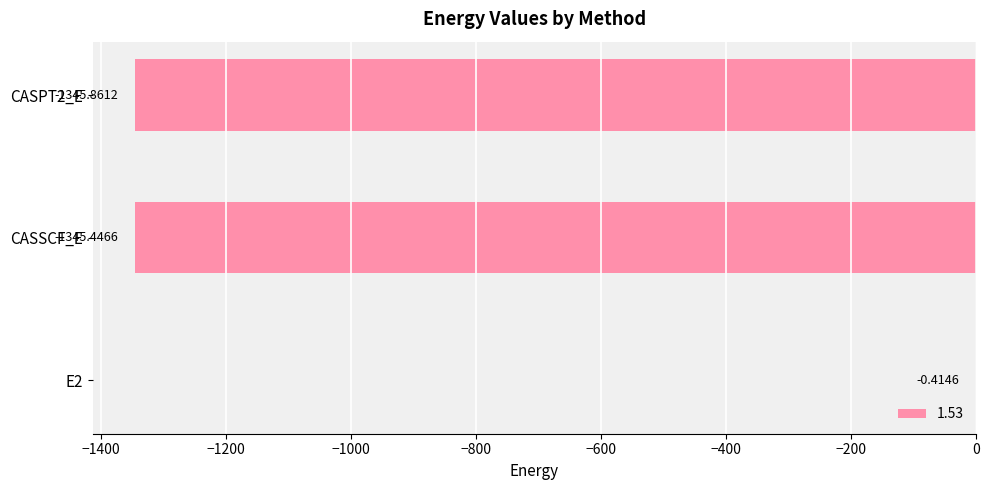

What is the sum of all values?

-2691.7